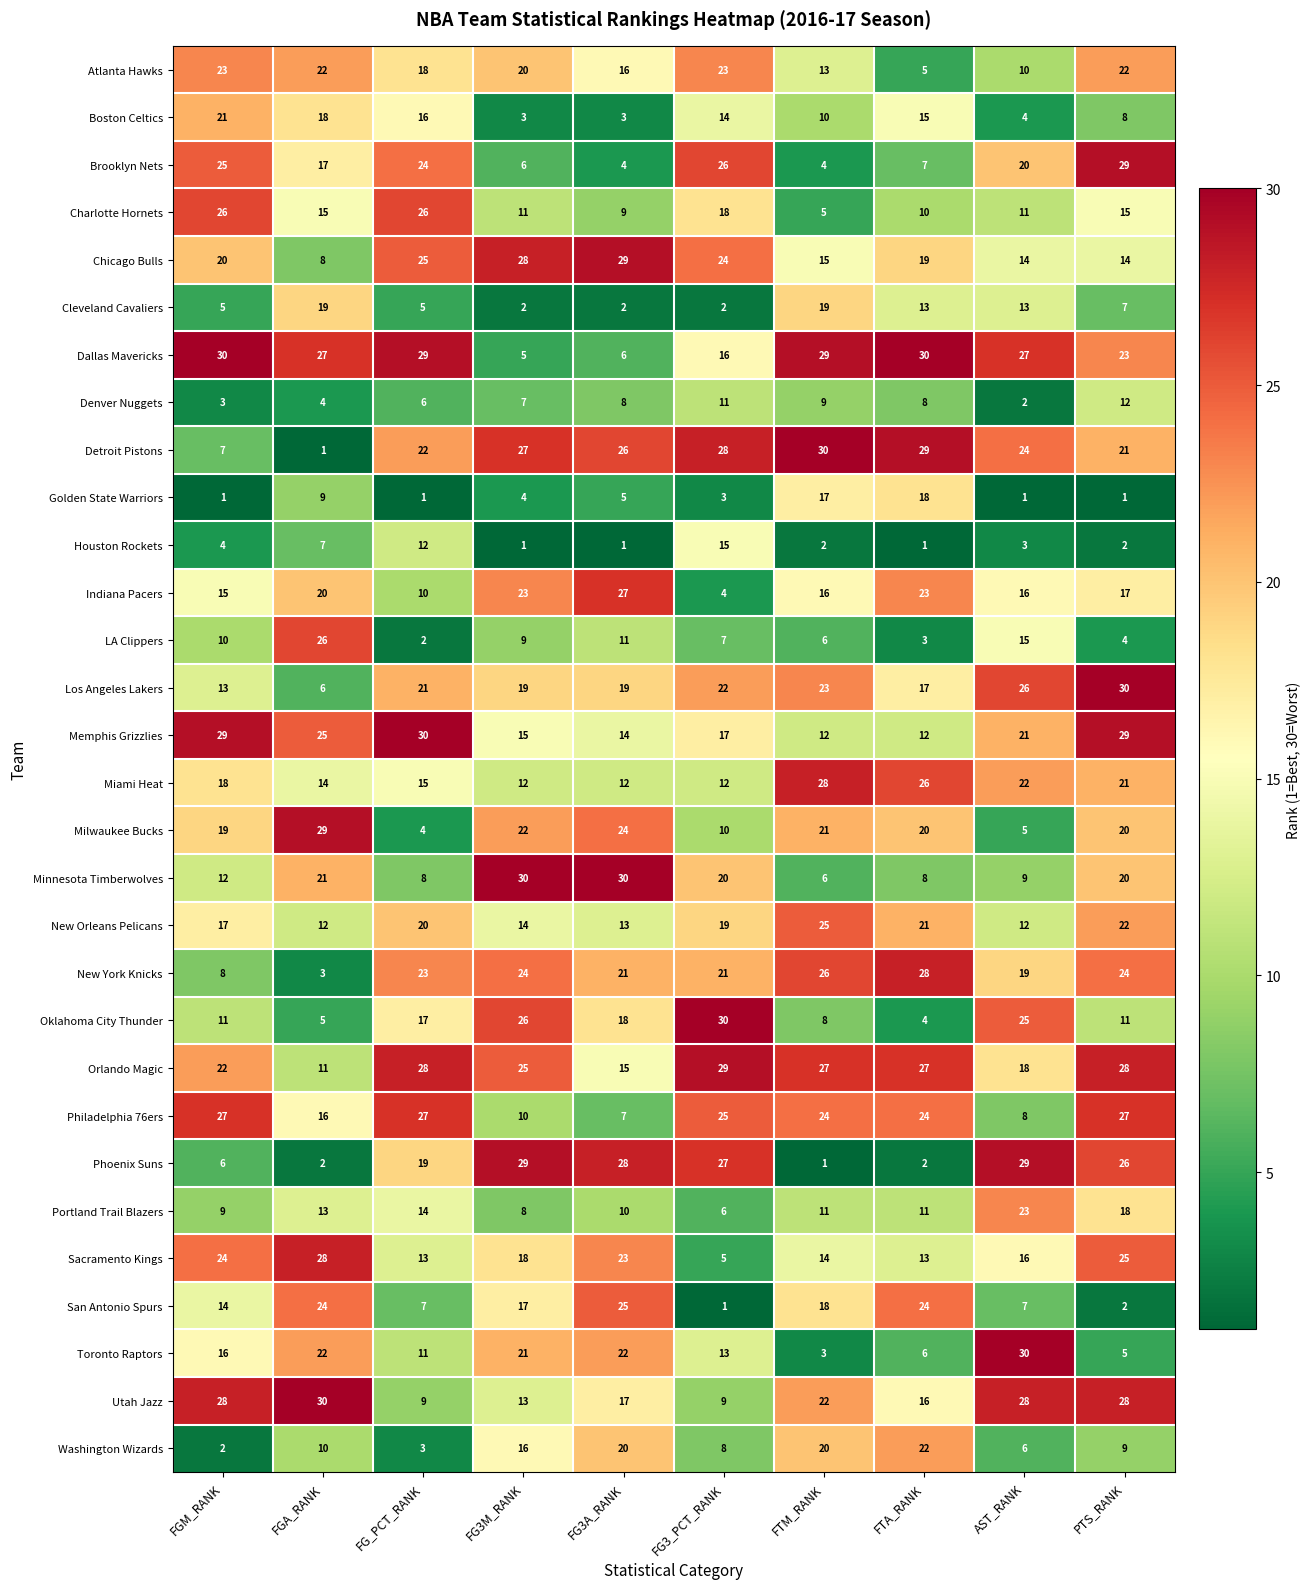

The Detroit Pistons series shows 47 at FG3_PCT_RANK. True or false?

False